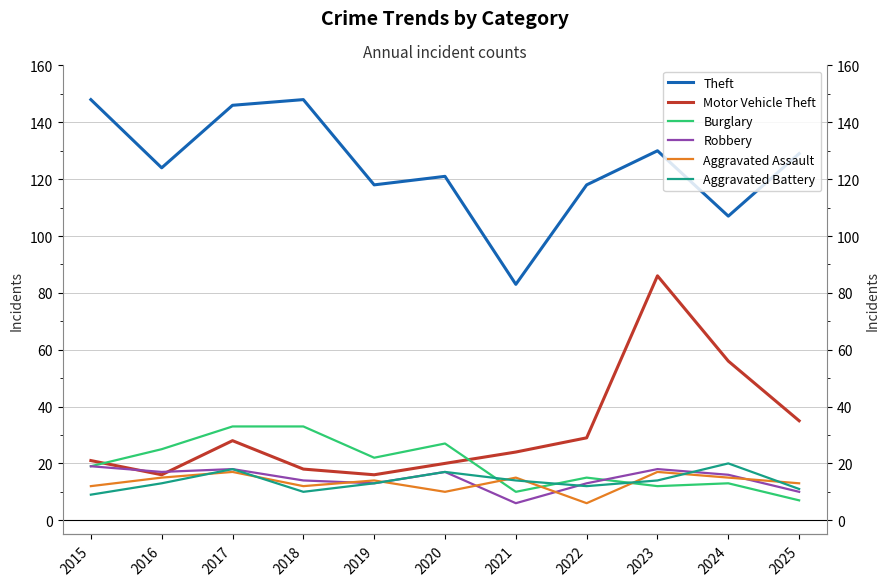

At which label is Aggravated Assault closest to 11?

2015